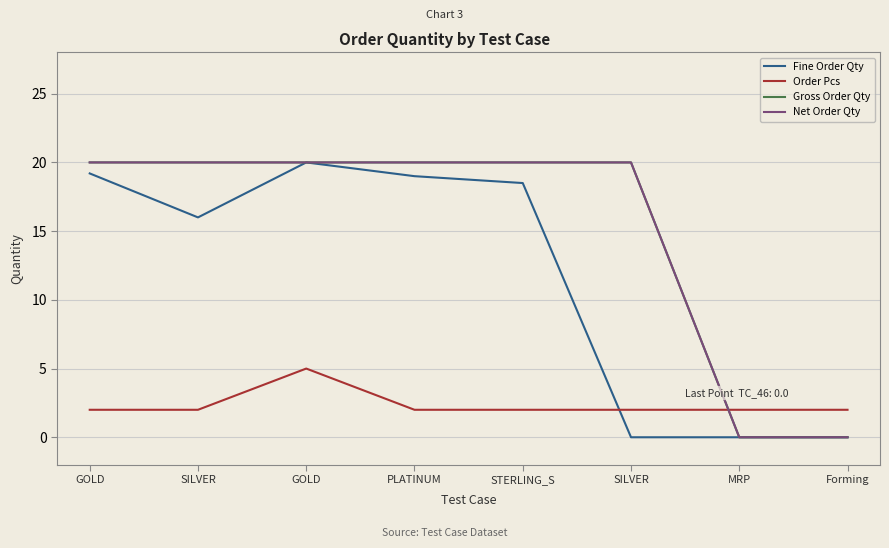

Reading left to right, list all the values displayed in this chart.

Fine Order Qty: 19.2	16.0	20.0	19.0	18.5	0.0	0.0	0.0
Order Pcs: 2.0	2.0	5.0	2.0	2.0	2.0	2.0	2.0
Gross Order Qty: 20.0	20.0	20.0	20.0	20.0	20.0	0.0	0.0
Net Order Qty: 20.0	20.0	20.0	20.0	20.0	20.0	0.0	0.0